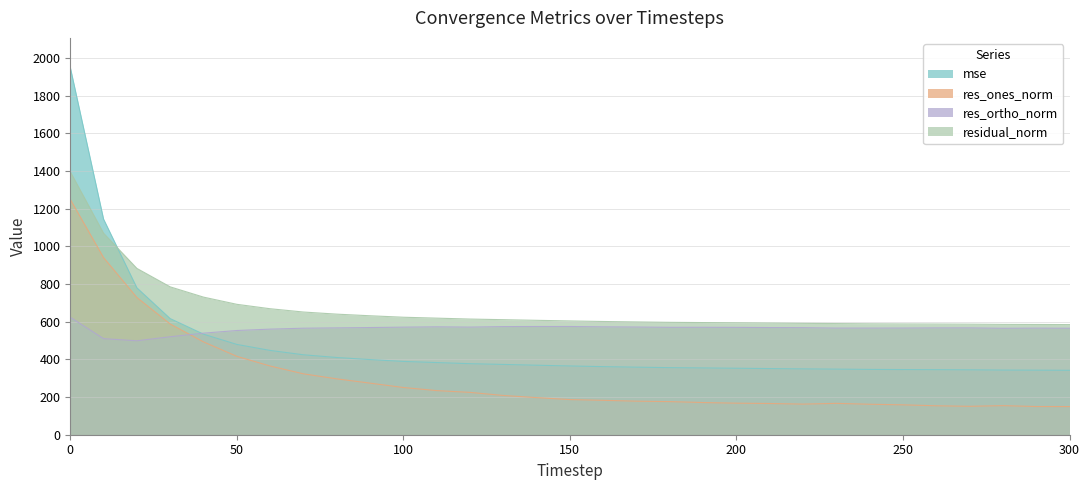

Is the value of res_ortho_norm at 30 greater than the value of res_ones_norm at 130?

Yes